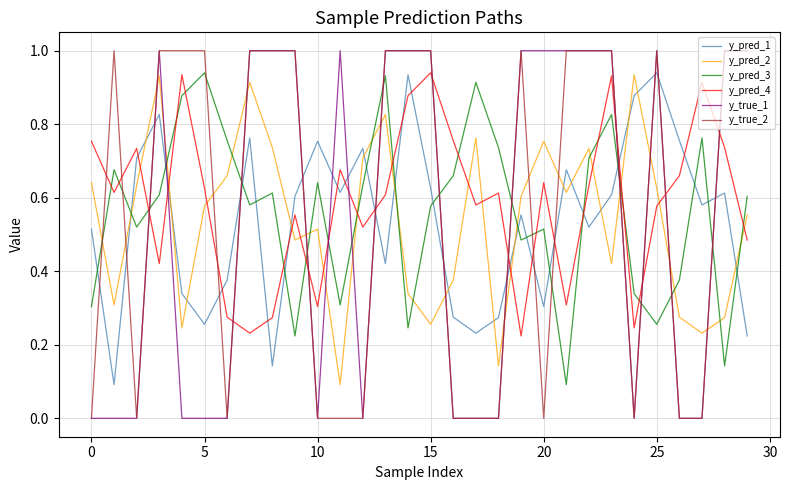

What is the greatest value displayed?

1.0